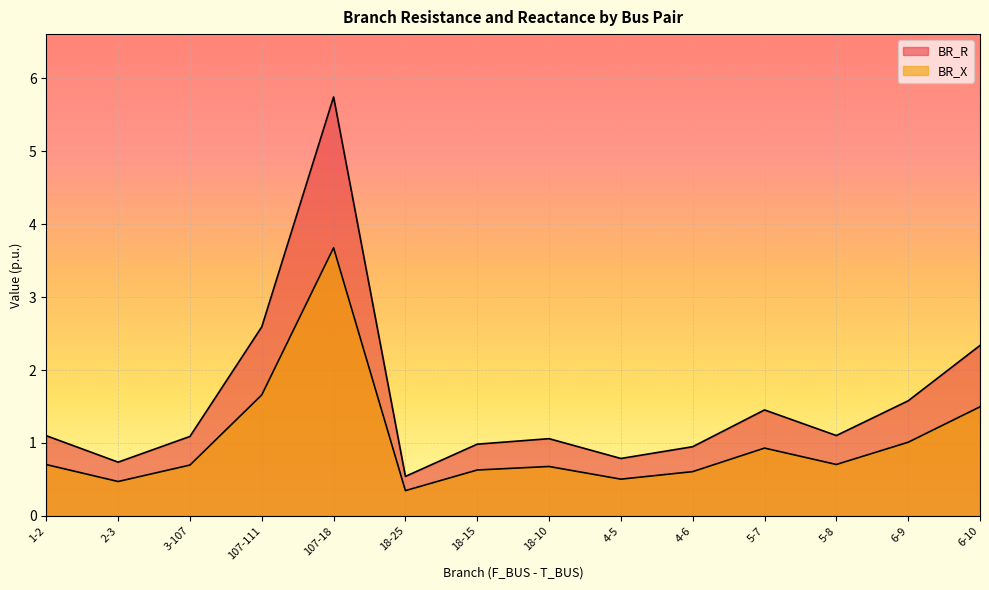

At which category is the sum across all series the highest?

107-18